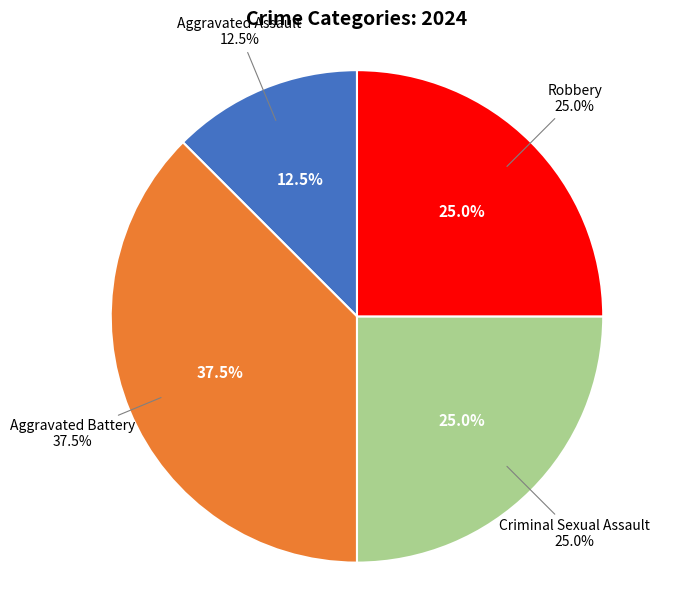

To the nearest percent, what is the combined percentage of Aggravated Battery and Criminal Sexual Assault?

62%